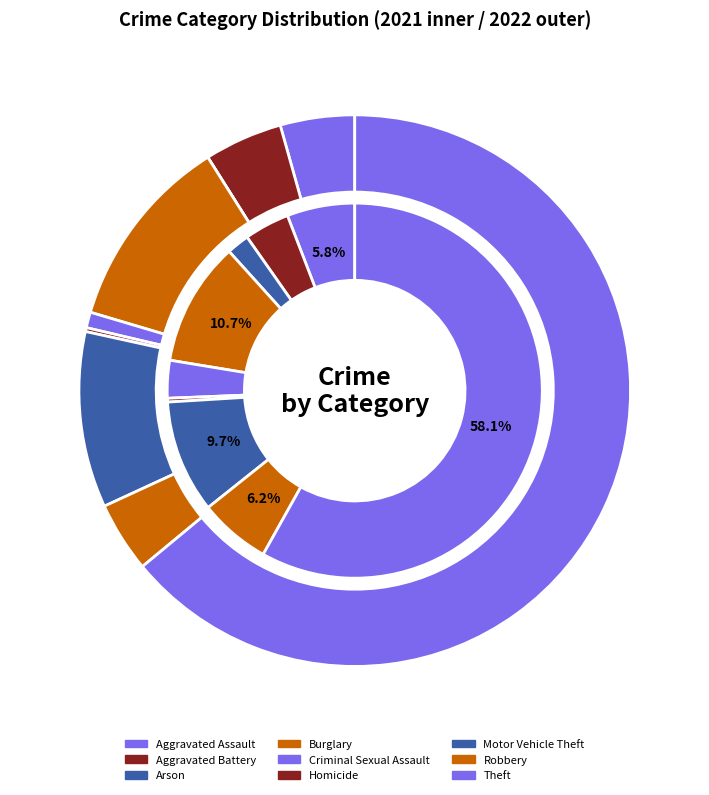

How many slices are in this pie chart?

9